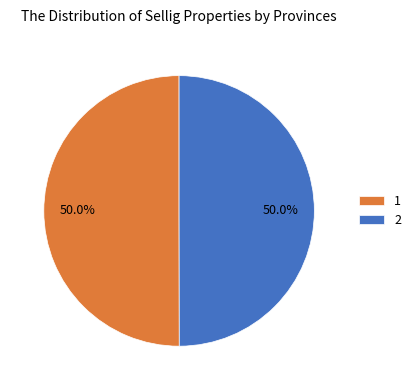

What is the total percentage of 2 and 1?

100.0%